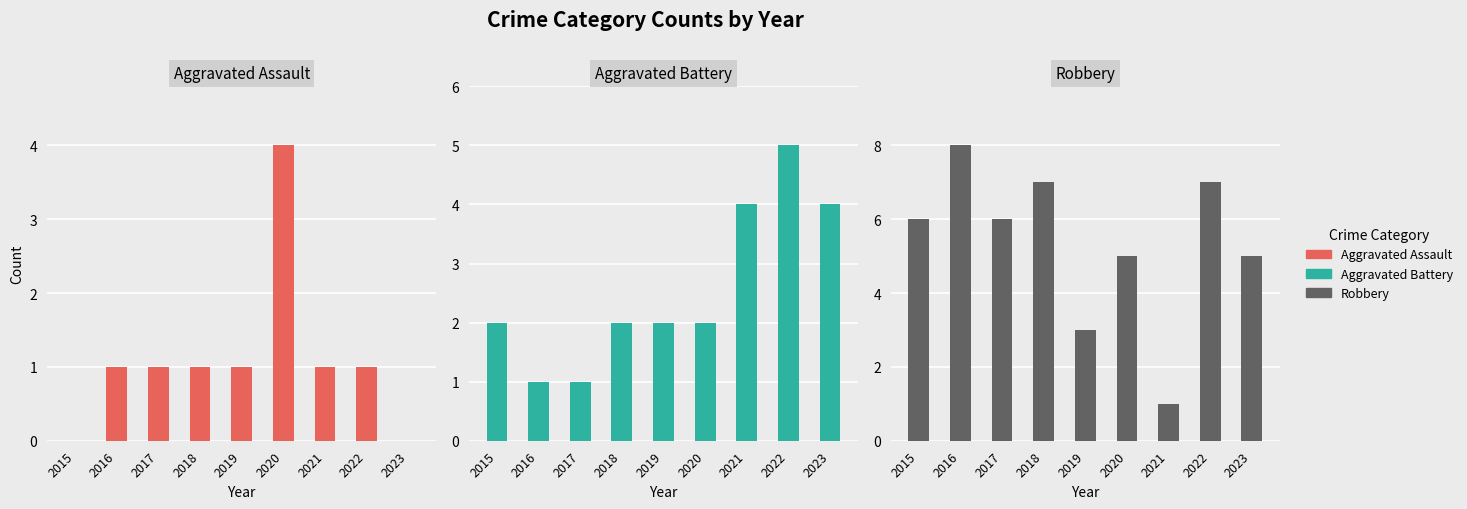

Count the number of categories in the chart.

9